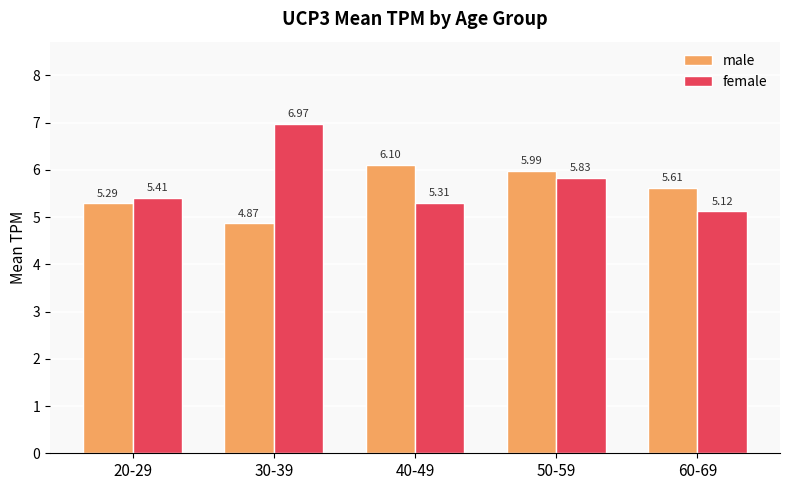

Count the number of categories in the chart.

5